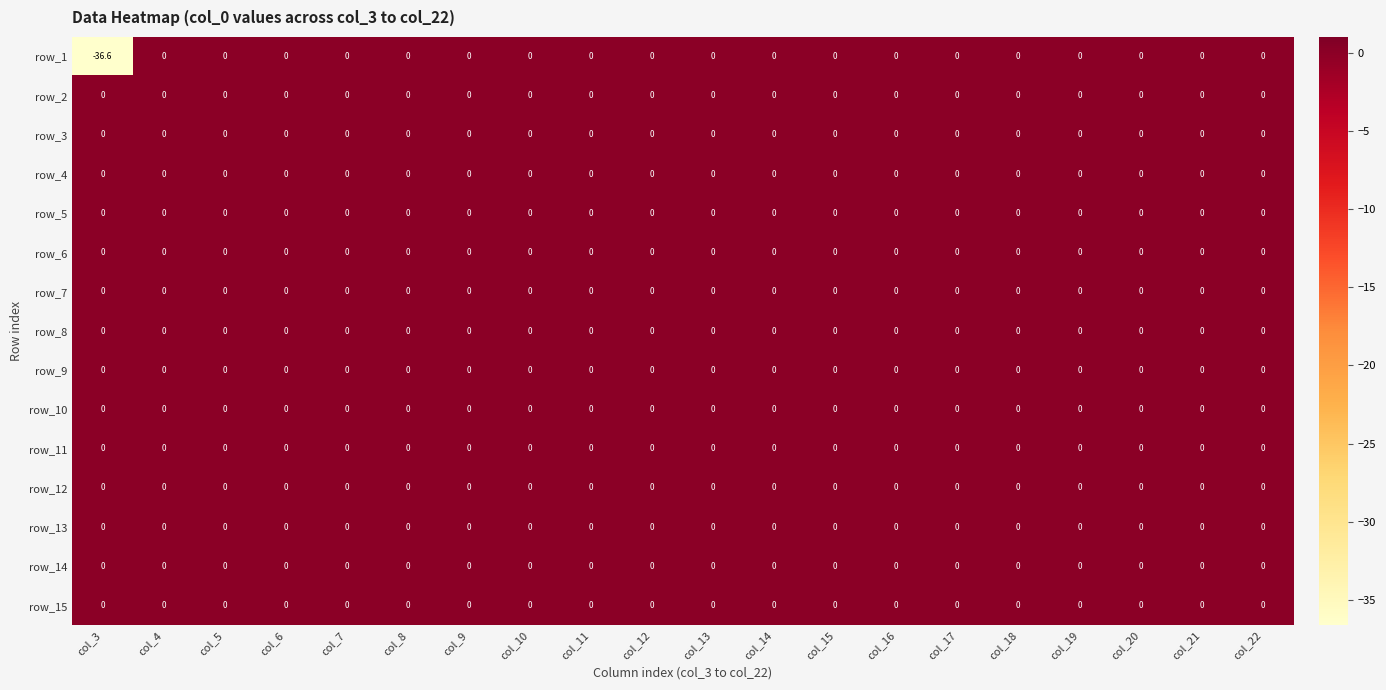

What is the minimum value shown in the chart?

-36.6